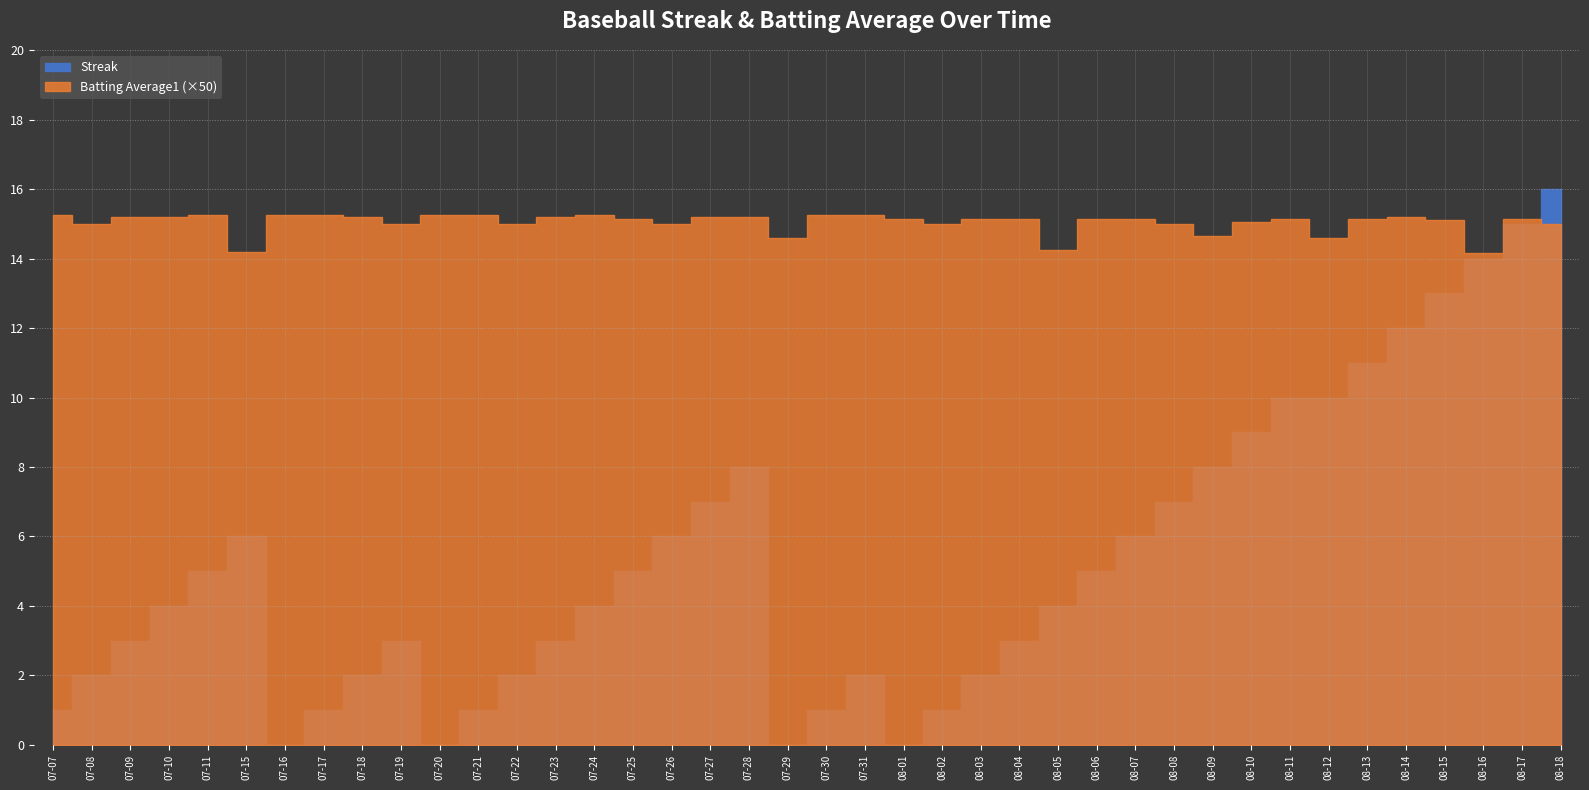

Which series has the largest total across all categories?

Streak